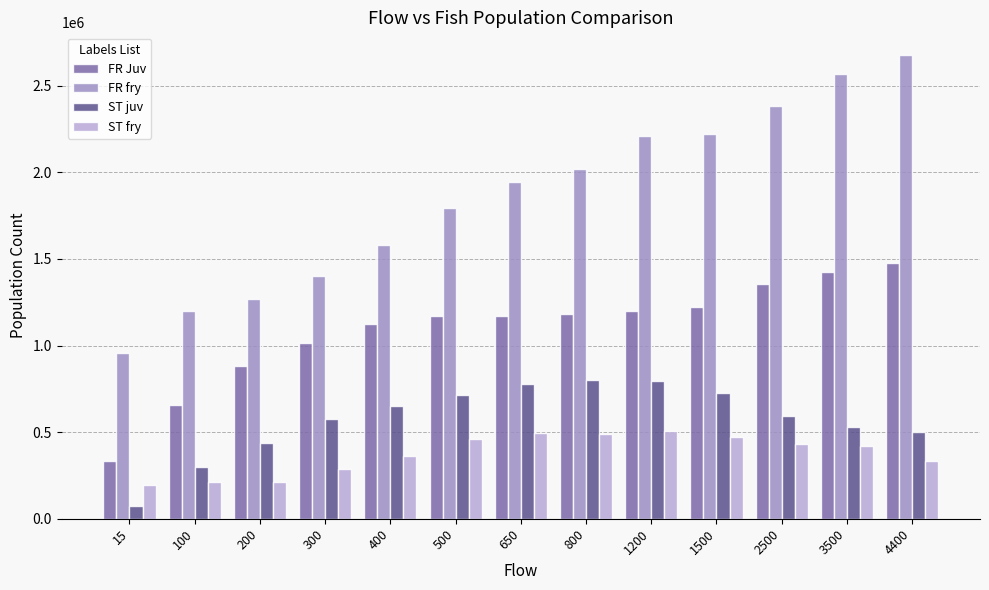

List the series in order of their peak value, lowest first.

ST fry, ST juv, FR Juv, FR fry